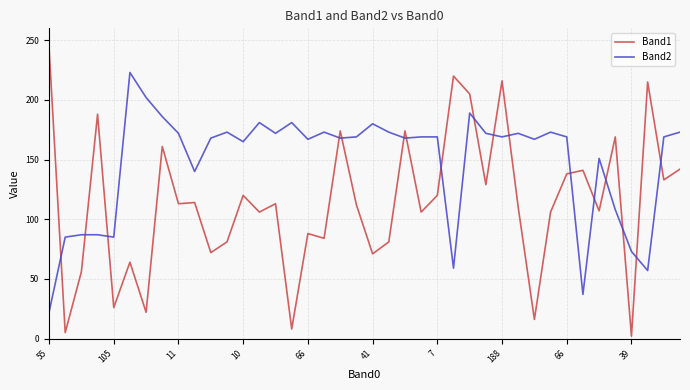

Rank the series by their average value, from lowest to highest.

Band1, Band2